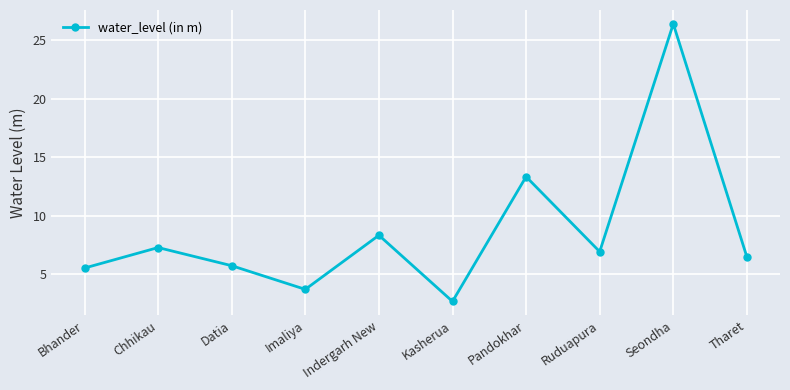

Where is the data nearest to the value 14?

Pandokhar